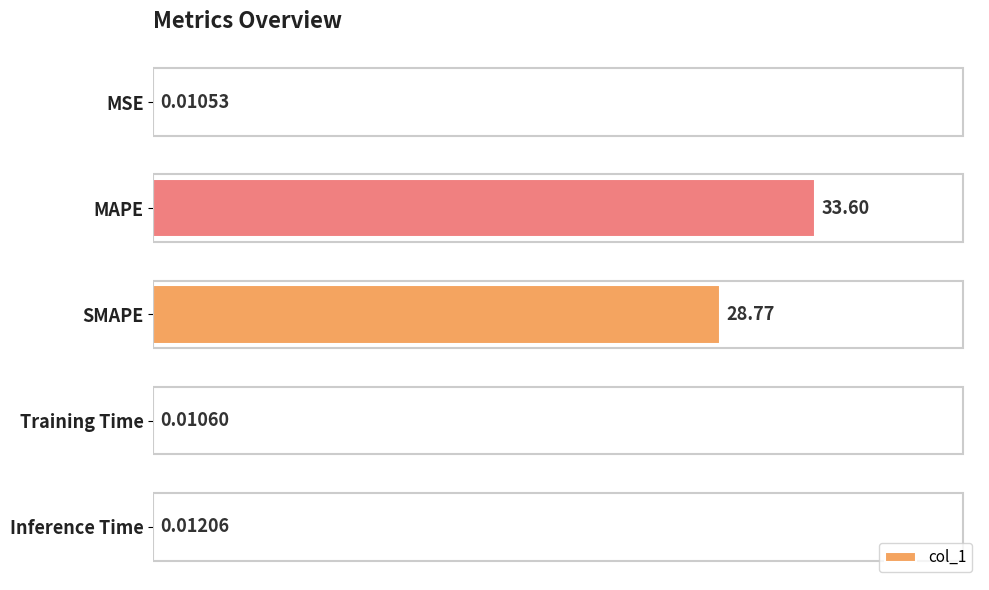

What is the change in value from MSE to MAPE?

+33.6